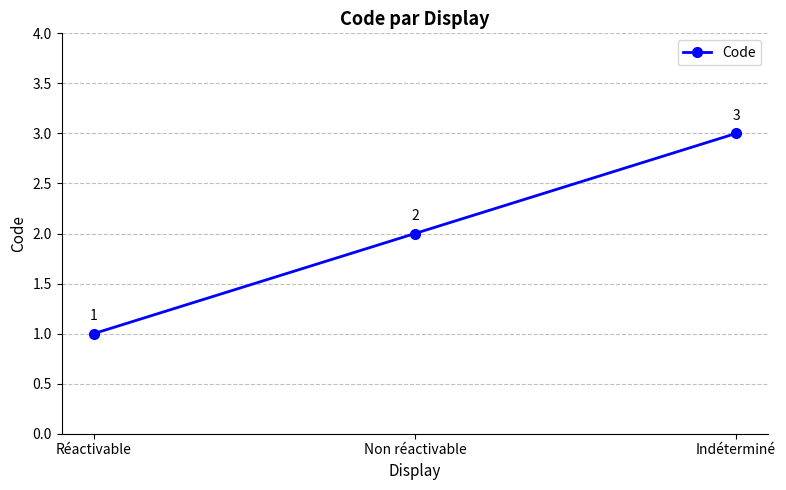

Reading left to right, list all the values displayed in this chart.

Réactivable=1	Non réactivable=2	Indéterminé=3